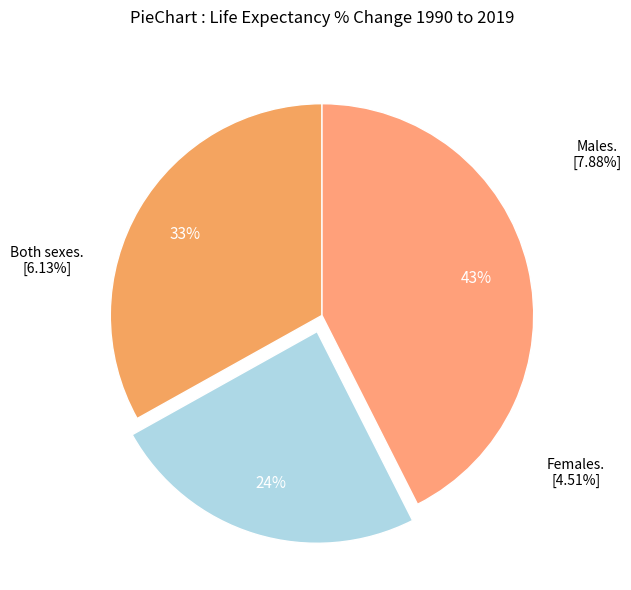

What percentage is the Both sexes slice, to the nearest percent?

33%